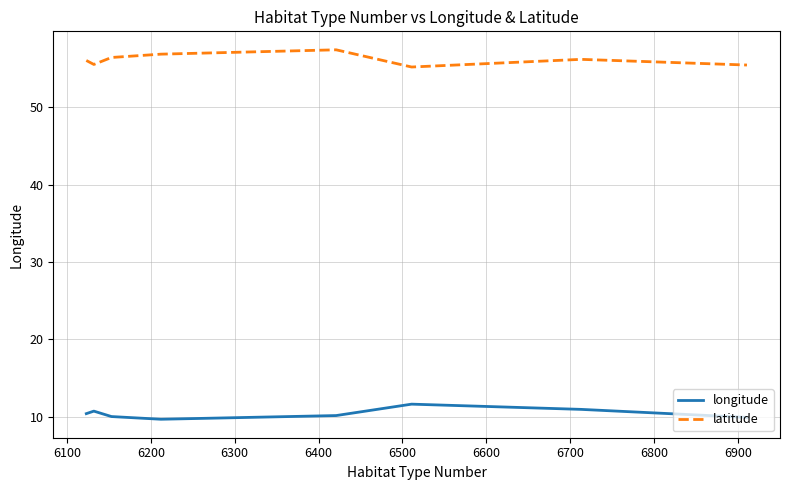

Count the number of categories in the chart.

8